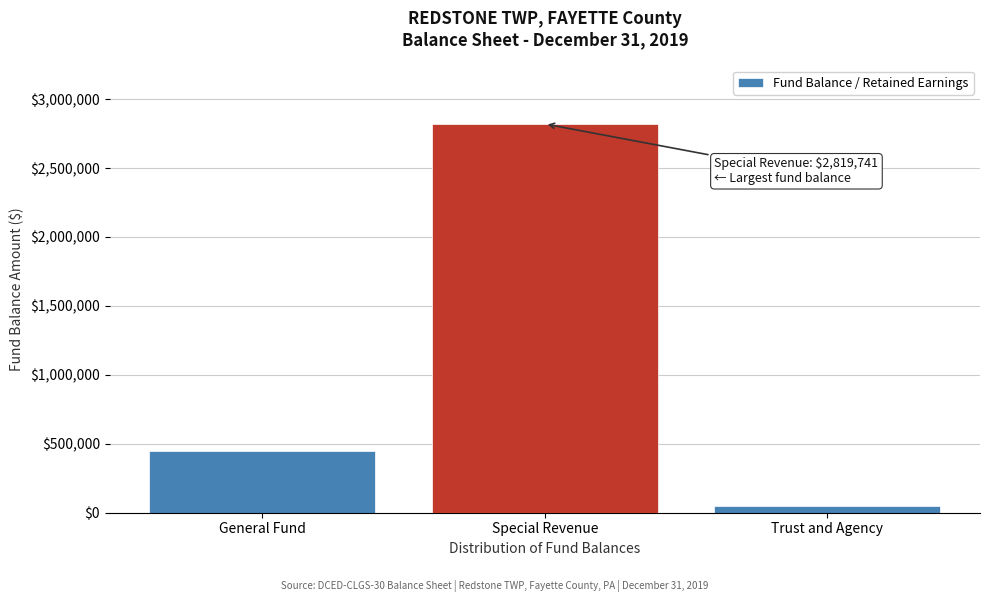

Reading left to right, list all the values displayed in this chart.

General Fund=448546	Special Revenue=2819741	Trust and Agency=49937